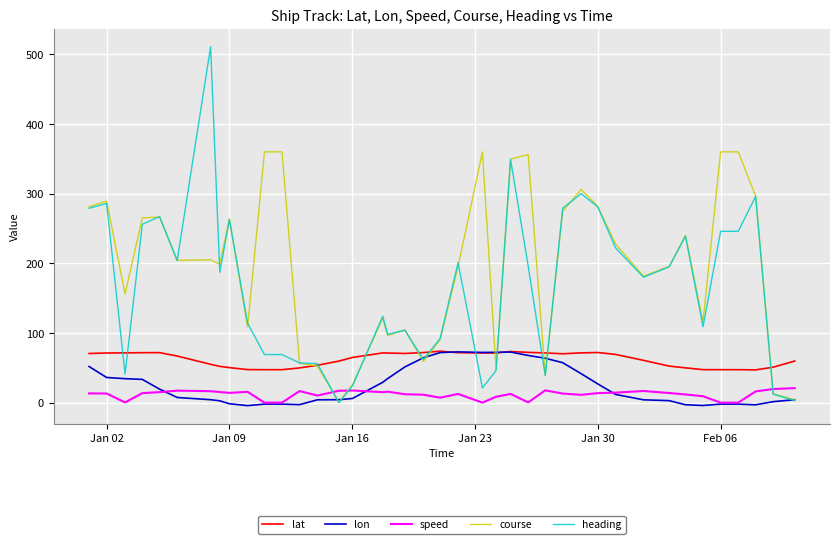

What is the maximum value for lon?

72.8